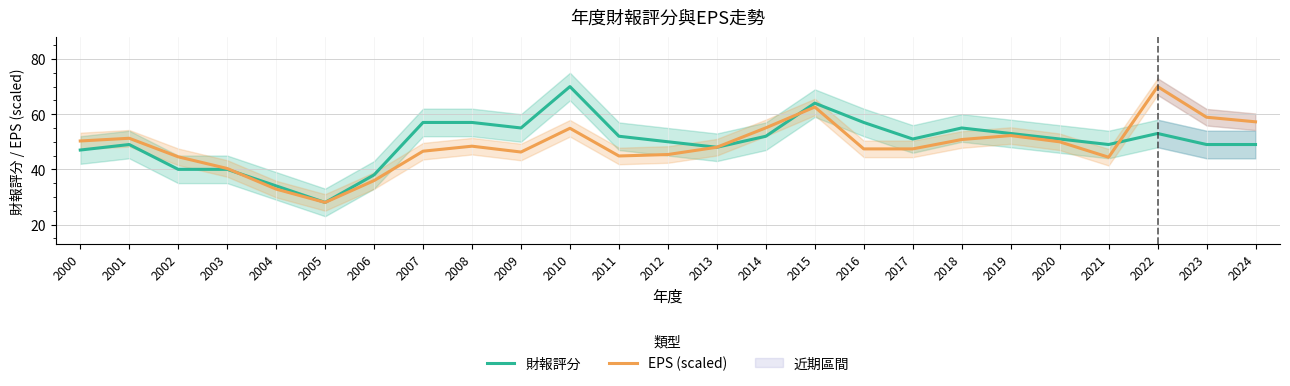

What is the value of the 財報評分 point at the 9th from the left?

57.0